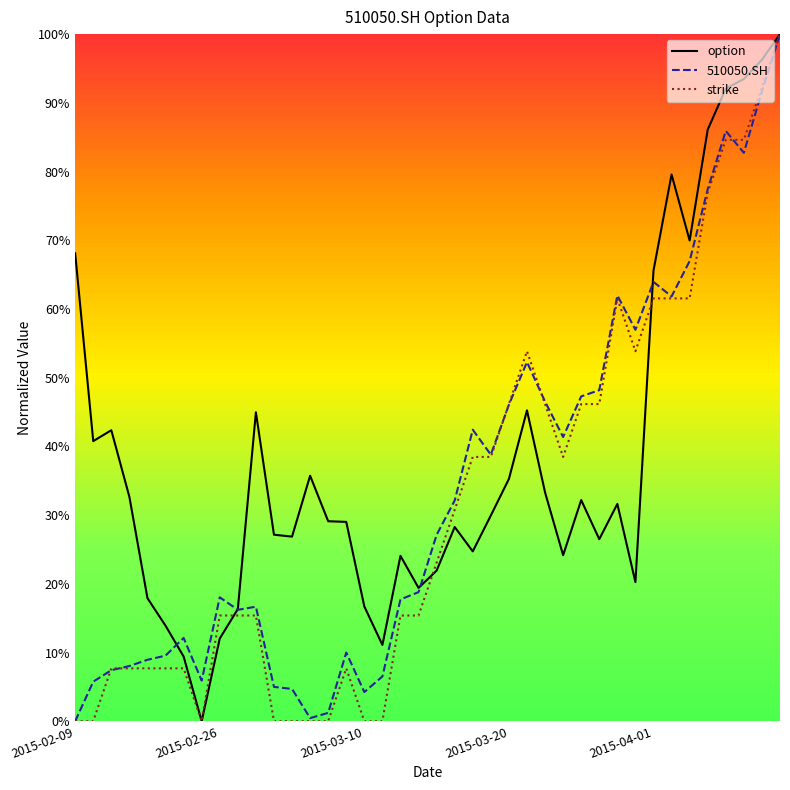

What is the greatest value displayed?

100.0